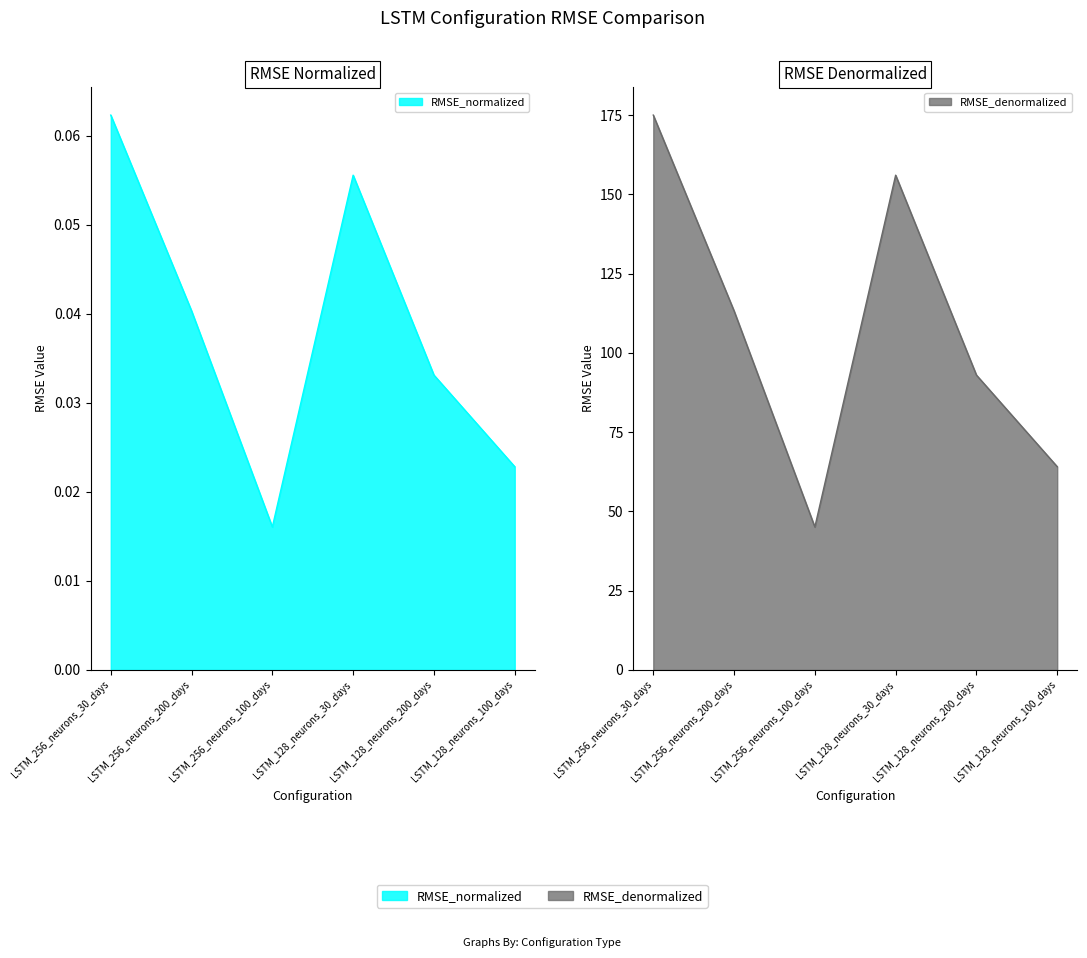

Reading left to right, extract all data points from this chart.

RMSE_normalized: LSTM_256_neurons_30_days=0.1	LSTM_256_neurons_200_days=0.0	LSTM_256_neurons_100_days=0.0	LSTM_128_neurons_30_days=0.1	LSTM_128_neurons_200_days=0.0	LSTM_128_neurons_100_days=0.0
RMSE_denormalized: LSTM_256_neurons_30_days=175.0	LSTM_256_neurons_200_days=113.3	LSTM_256_neurons_100_days=45.1	LSTM_128_neurons_30_days=156.1	LSTM_128_neurons_200_days=93.0	LSTM_128_neurons_100_days=64.1